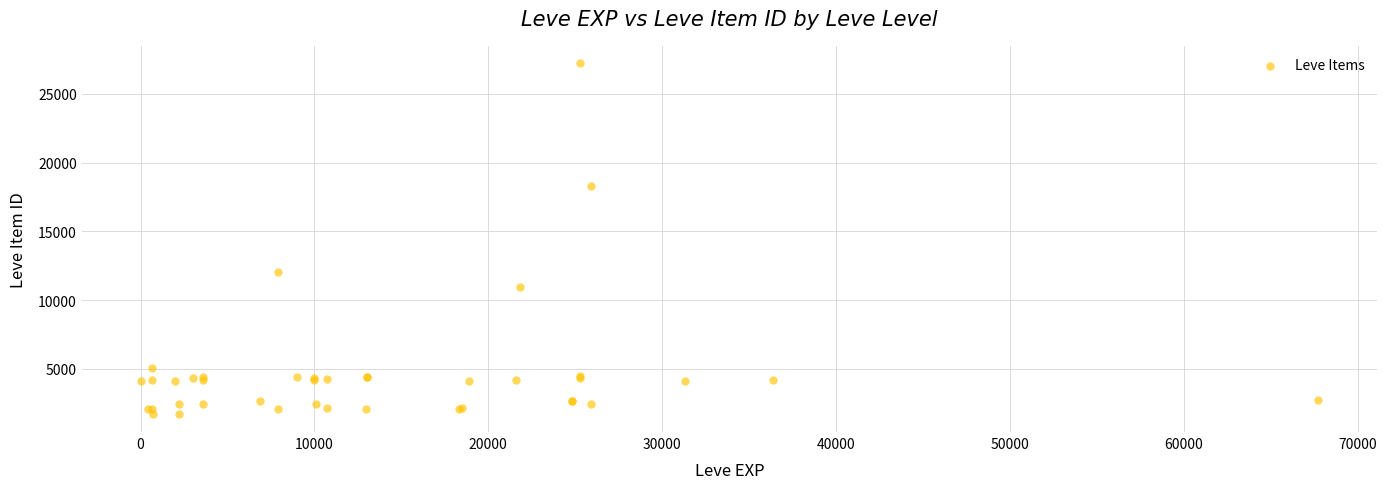

What Y value in the scatter plot is closest to 14448?

12018